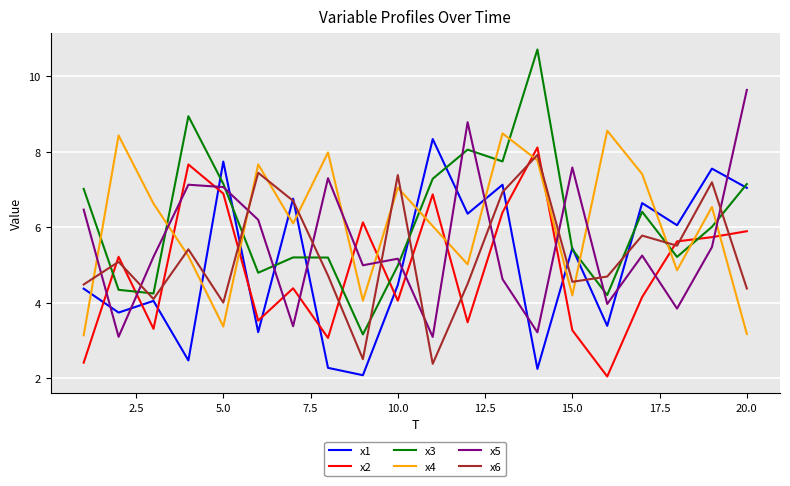

What is the minimum value for x2?

2.0